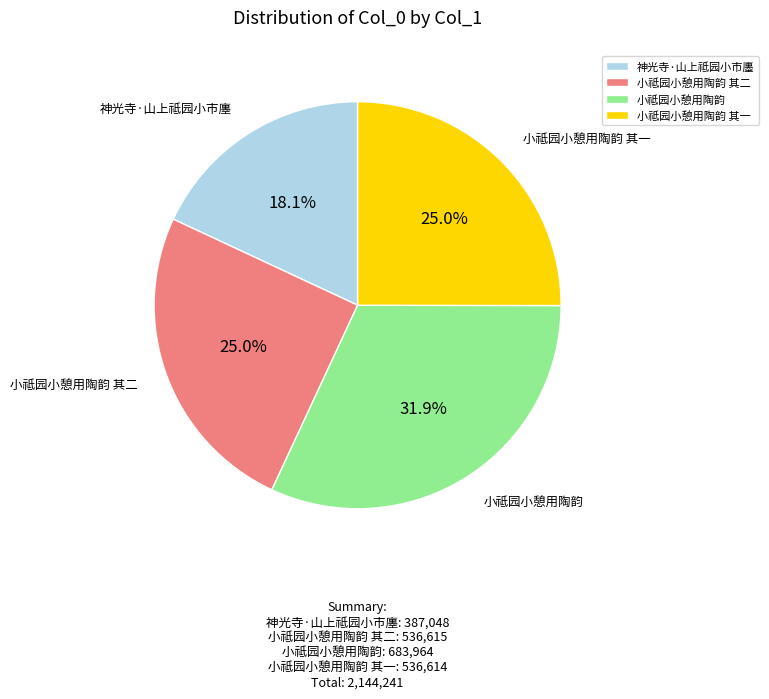

Which slice is the largest?

小祗园小憩用陶韵